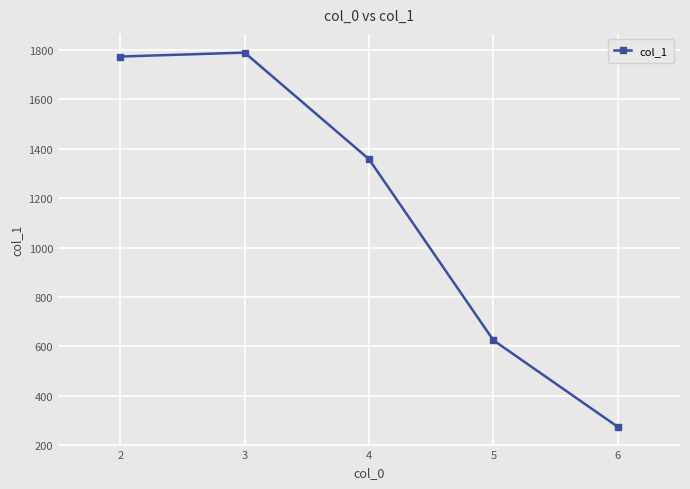

What is the ratio of the value at 2 to the value at 3?

1.0